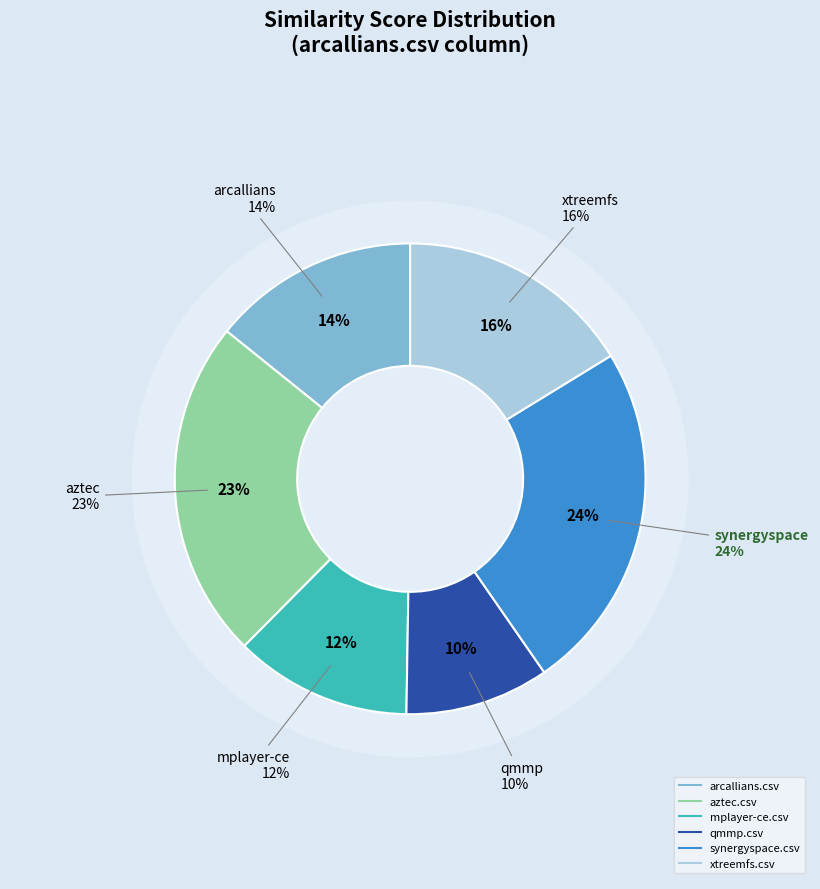

Count the number of slices in the pie.

6